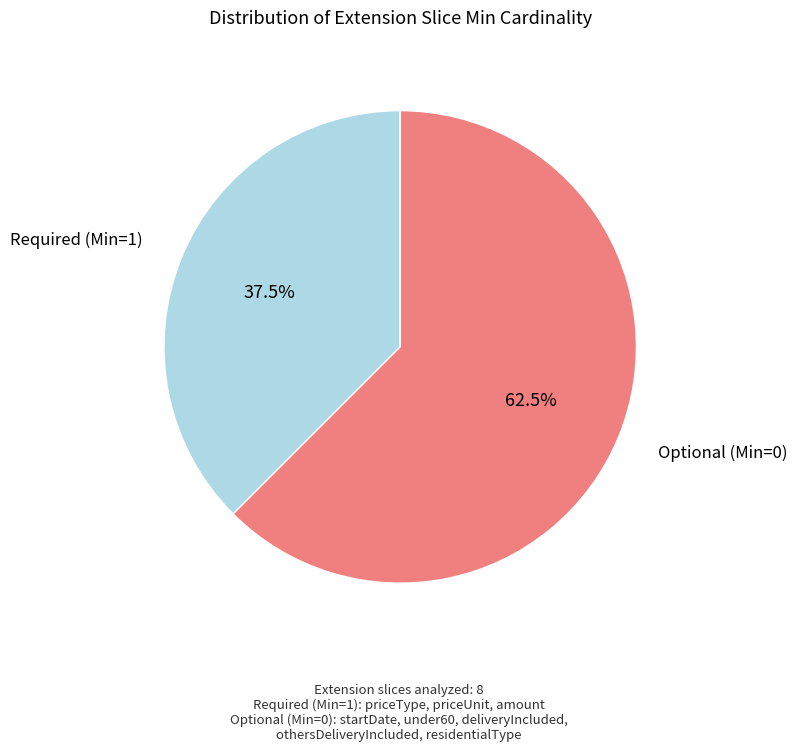

How many slices are in this pie chart?

2